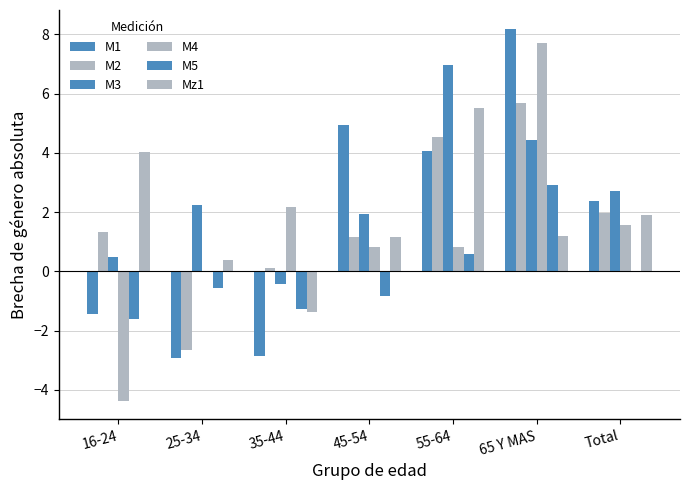

How many positive values does the M3 series have?

6